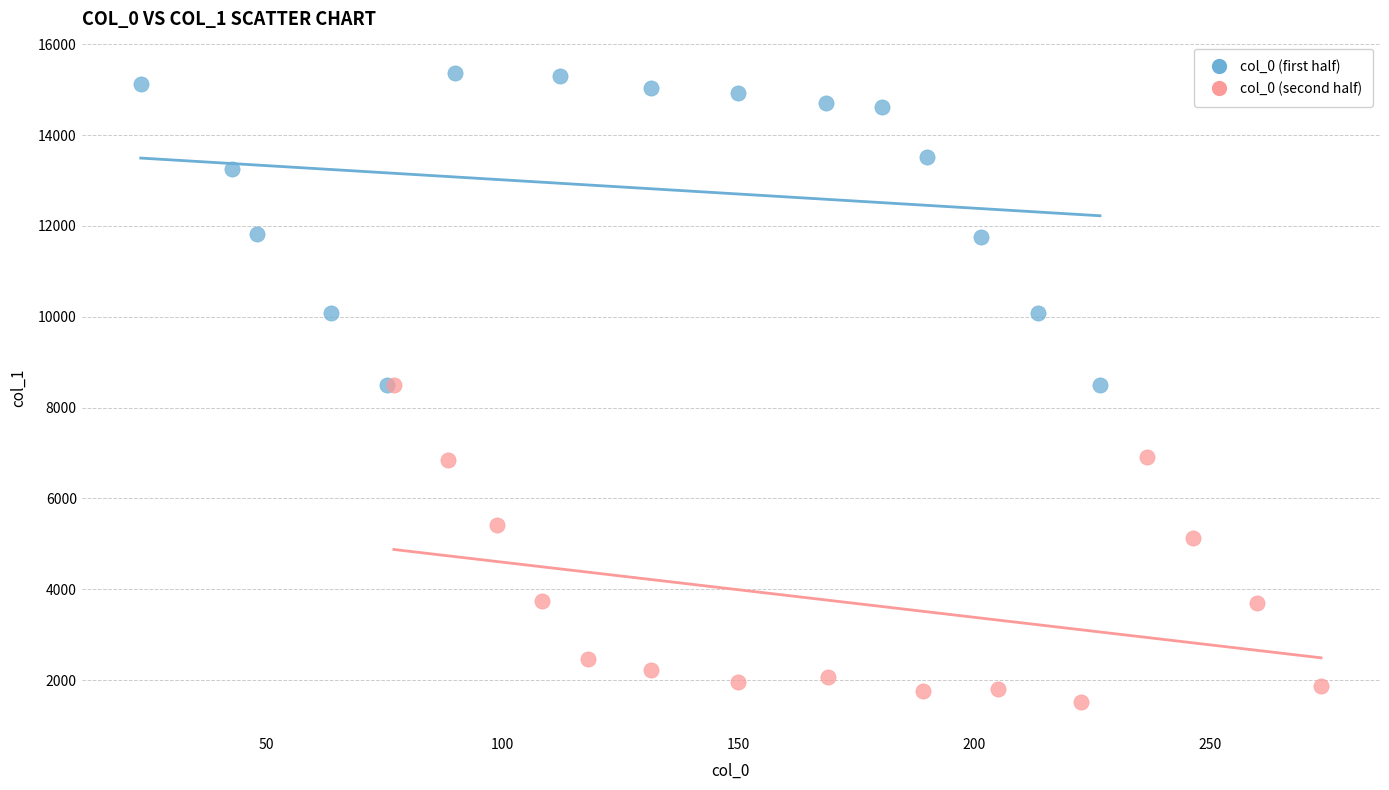

Which series reaches the maximum Y coordinate?

col_0 (first half)